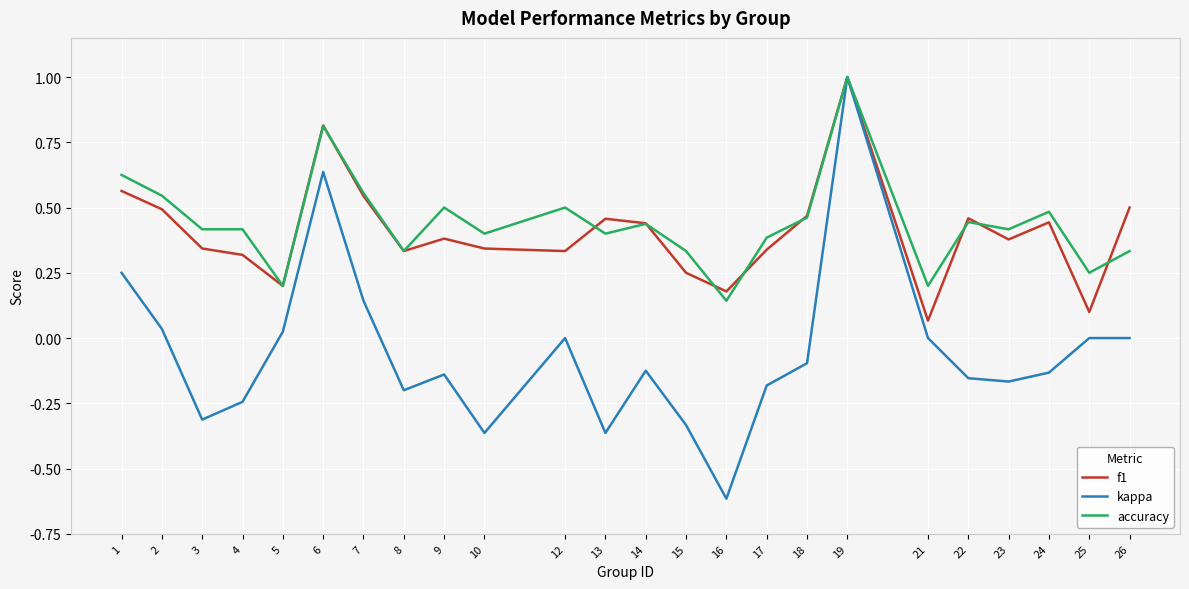

Which label corresponds to the largest value in the chart?

19